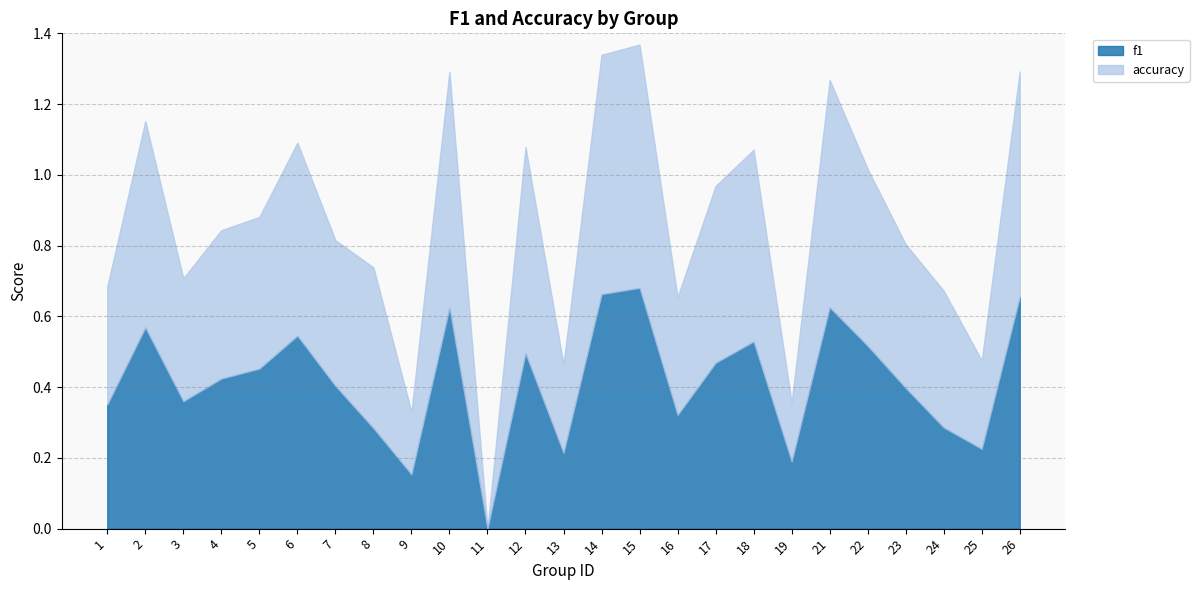

Is it true that accuracy equals 0.7 at 10?

True